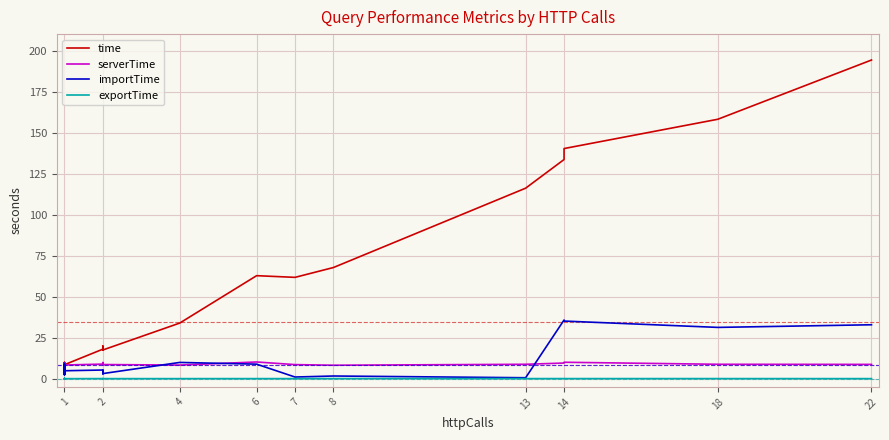

How many lines are shown in the chart?

4